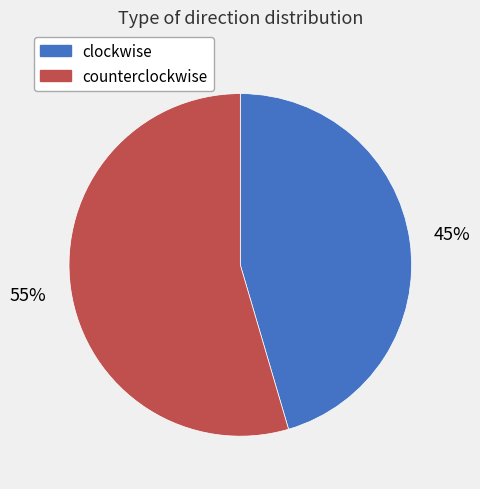

Which category accounts for the majority?

counterclockwise